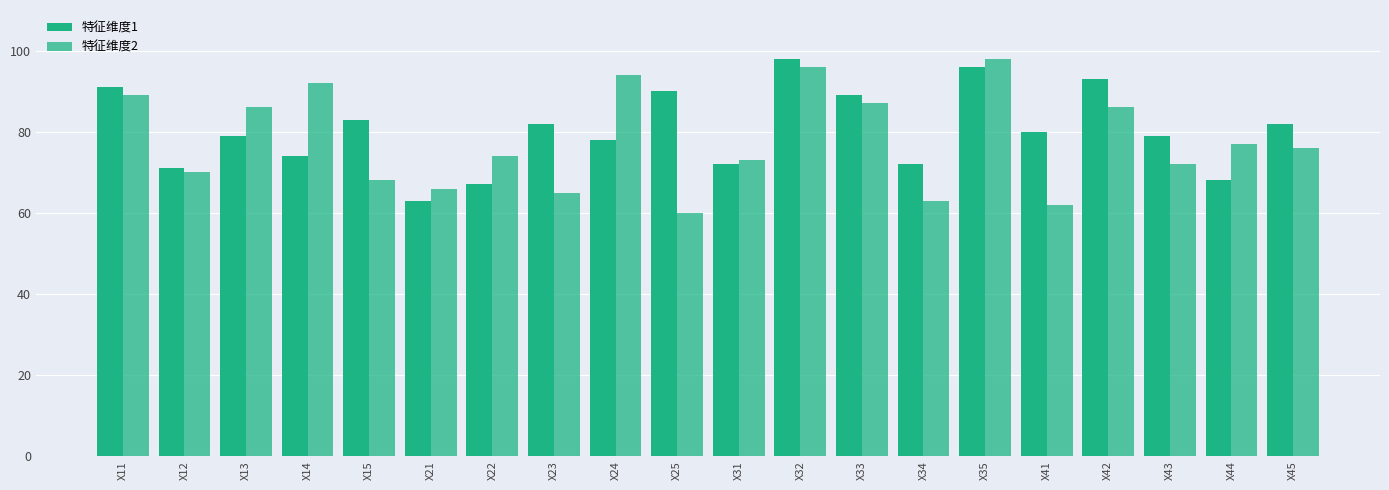

What is the value of the 特征维度1 bar at the 20th from the left?

82